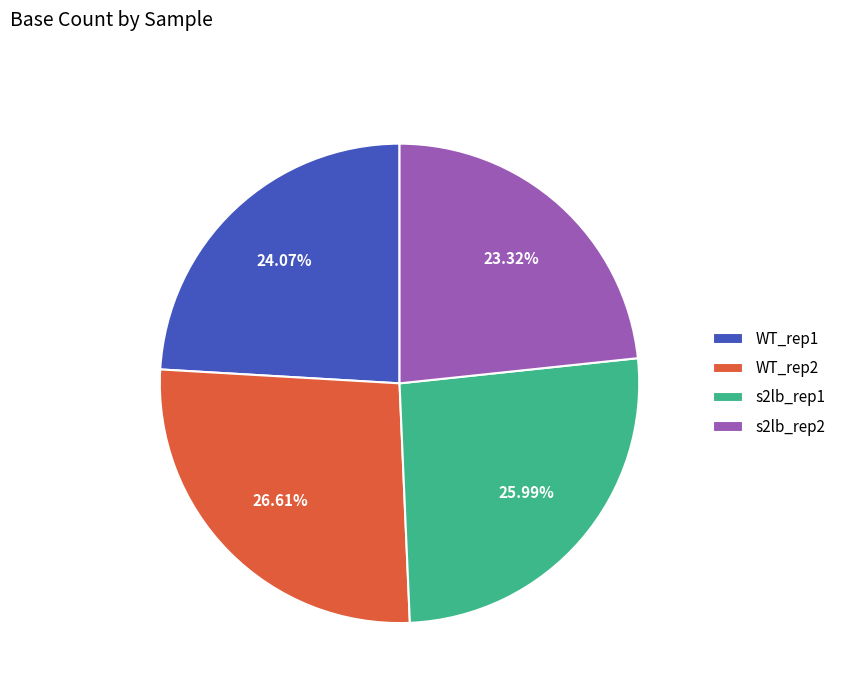

What is the largest slice in the pie chart?

WT_rep2